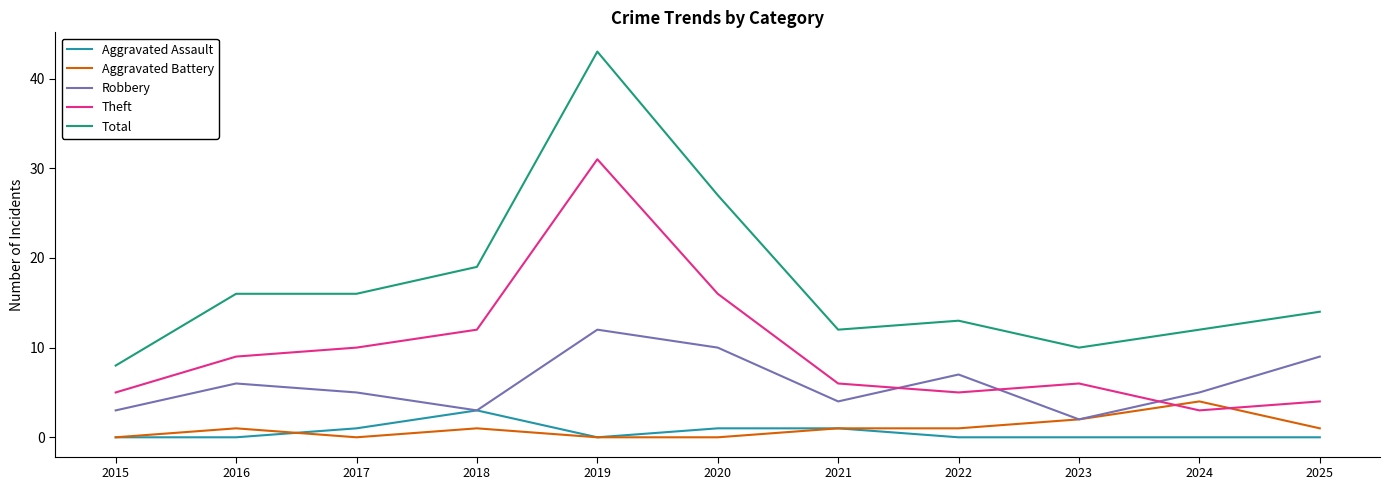

The value of Aggravated Assault at 2019 is 0. True or false?

True